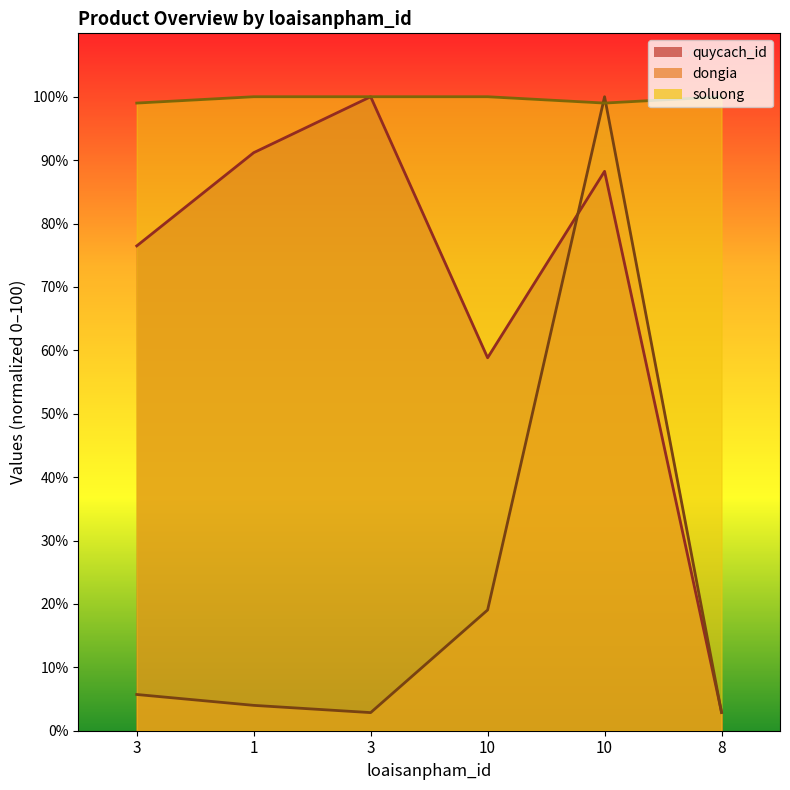

How many lines are shown in the chart?

3